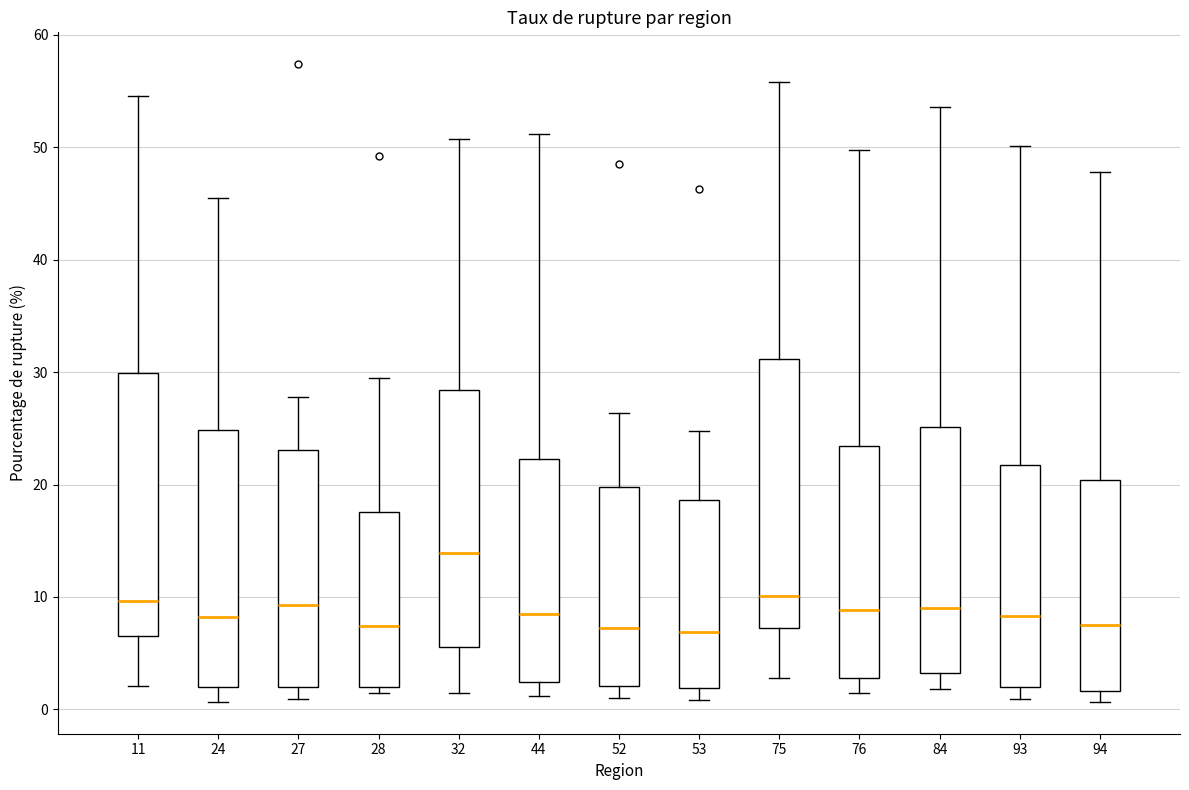

Reading left to right, transcribe this box plot: for each box, give where its median line is, the range the box spans, and where its two whiskers end, as read against the y-axis. The values are not printed on the chart, so give them approximately, as read against the axis.

11: median 10, box 6 to 30, whiskers 2 to 55
24: median 8, box 2 to 25, whiskers 1 to 46
27: median 9, box 2 to 23, whiskers 1 to 28
28: median 7, box 2 to 18, whiskers 1 to 29
32: median 14, box 6 to 28, whiskers 2 to 51
44: median 9, box 2 to 22, whiskers 1 to 51
52: median 7, box 2 to 20, whiskers 1 to 26
53: median 7, box 2 to 19, whiskers 1 to 25
75: median 10, box 7 to 31, whiskers 3 to 56
76: median 9, box 3 to 23, whiskers 2 to 50
84: median 9, box 3 to 25, whiskers 2 to 54
93: median 8, box 2 to 22, whiskers 1 to 50
94: median 8, box 2 to 20, whiskers 1 to 48